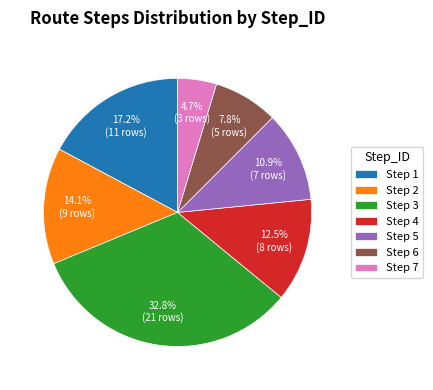

What portion of the pie excludes Step 2?

85.9%